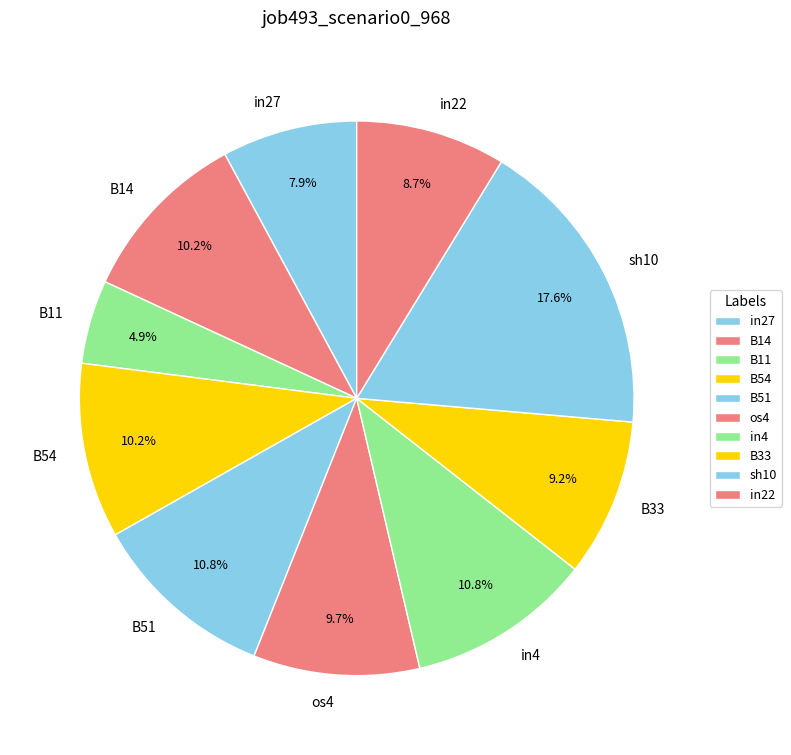

True or false: sh10 accounts for 26% of the total.

False